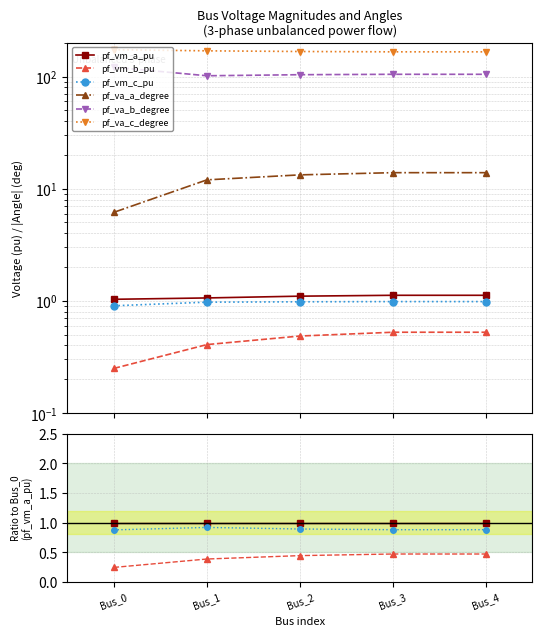

True or false: pf_va_a_degree and pf_va_c_degree cross at least once.

False